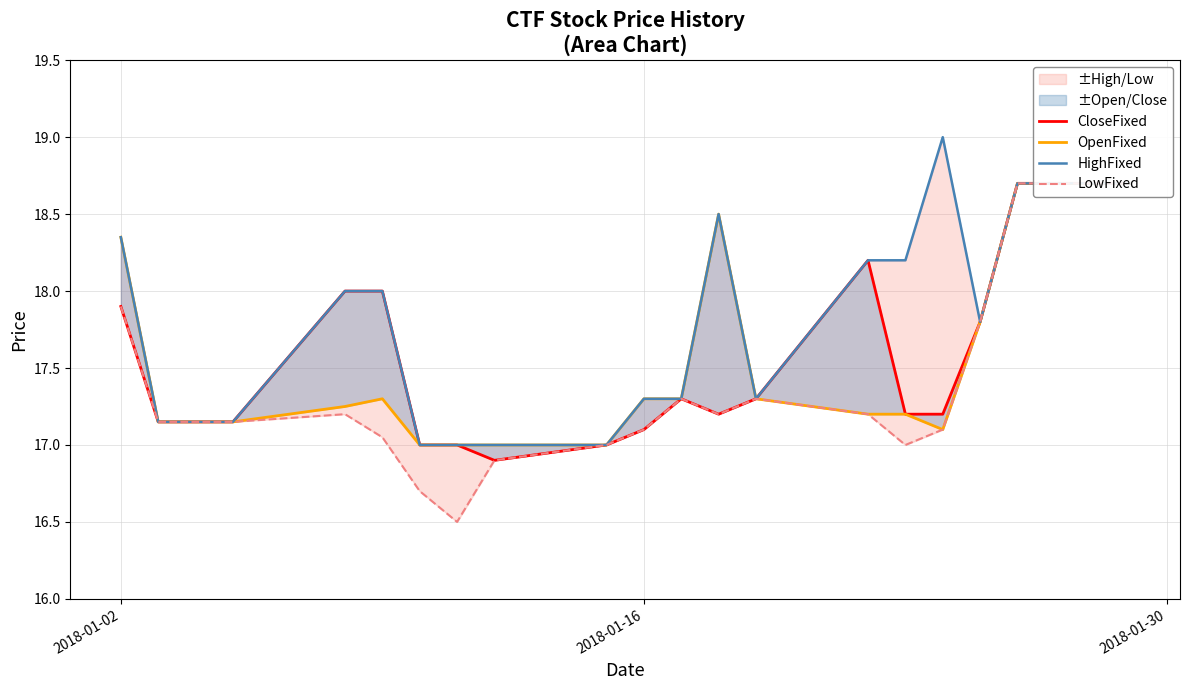

In LowFixed, how many points are lower than both neighbors (excluding endpoints)?

3